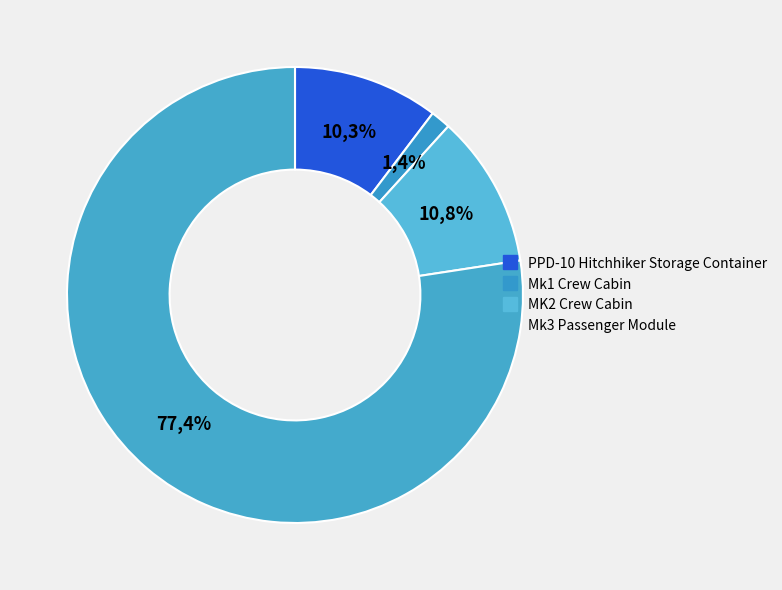

Do MK2 Crew Cabin and Mk1 Crew Cabin together represent more than half of the pie?

No